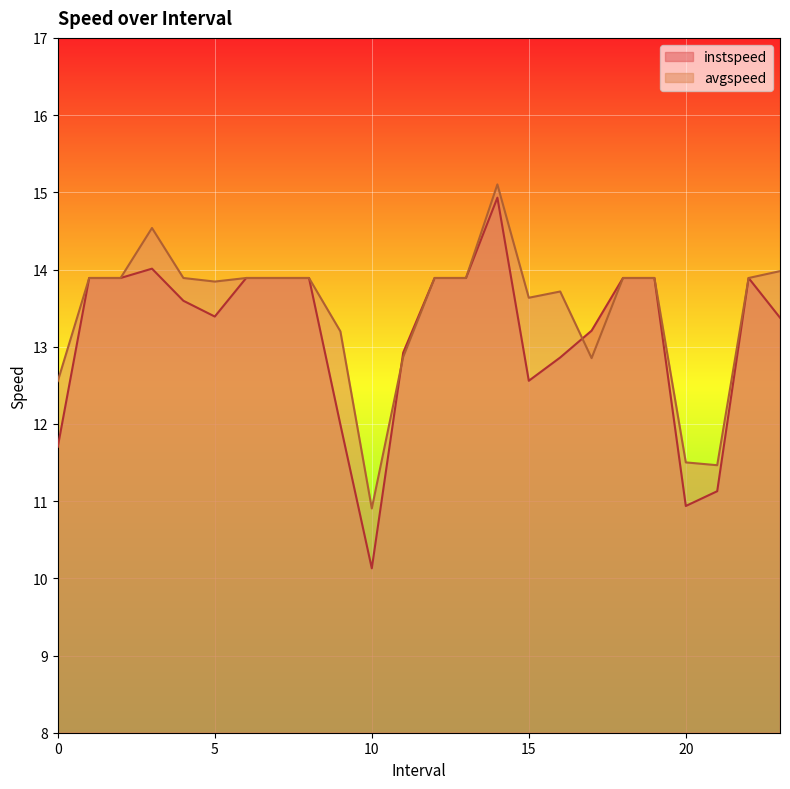

Which series has the largest total across all categories?

avgspeed